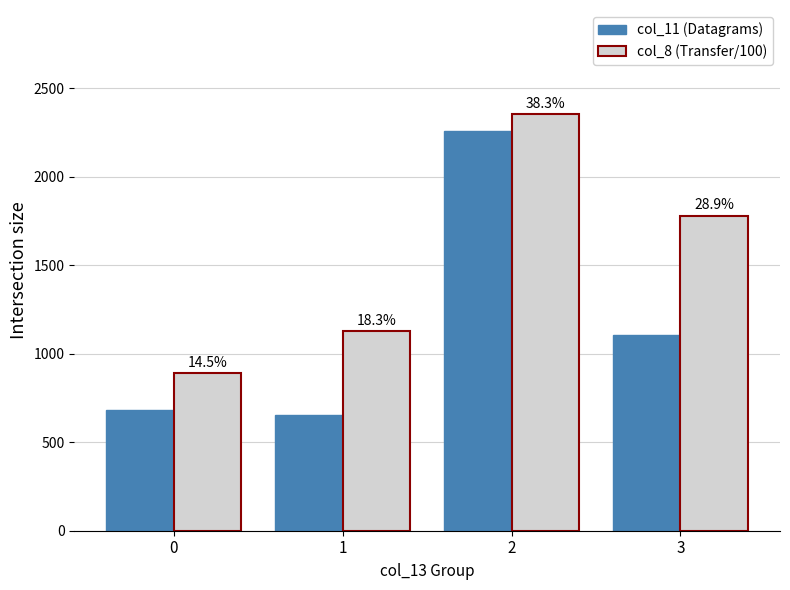

List the series in order of their peak value, highest first.

col_8 (Transfer/100), col_11 (Datagrams)